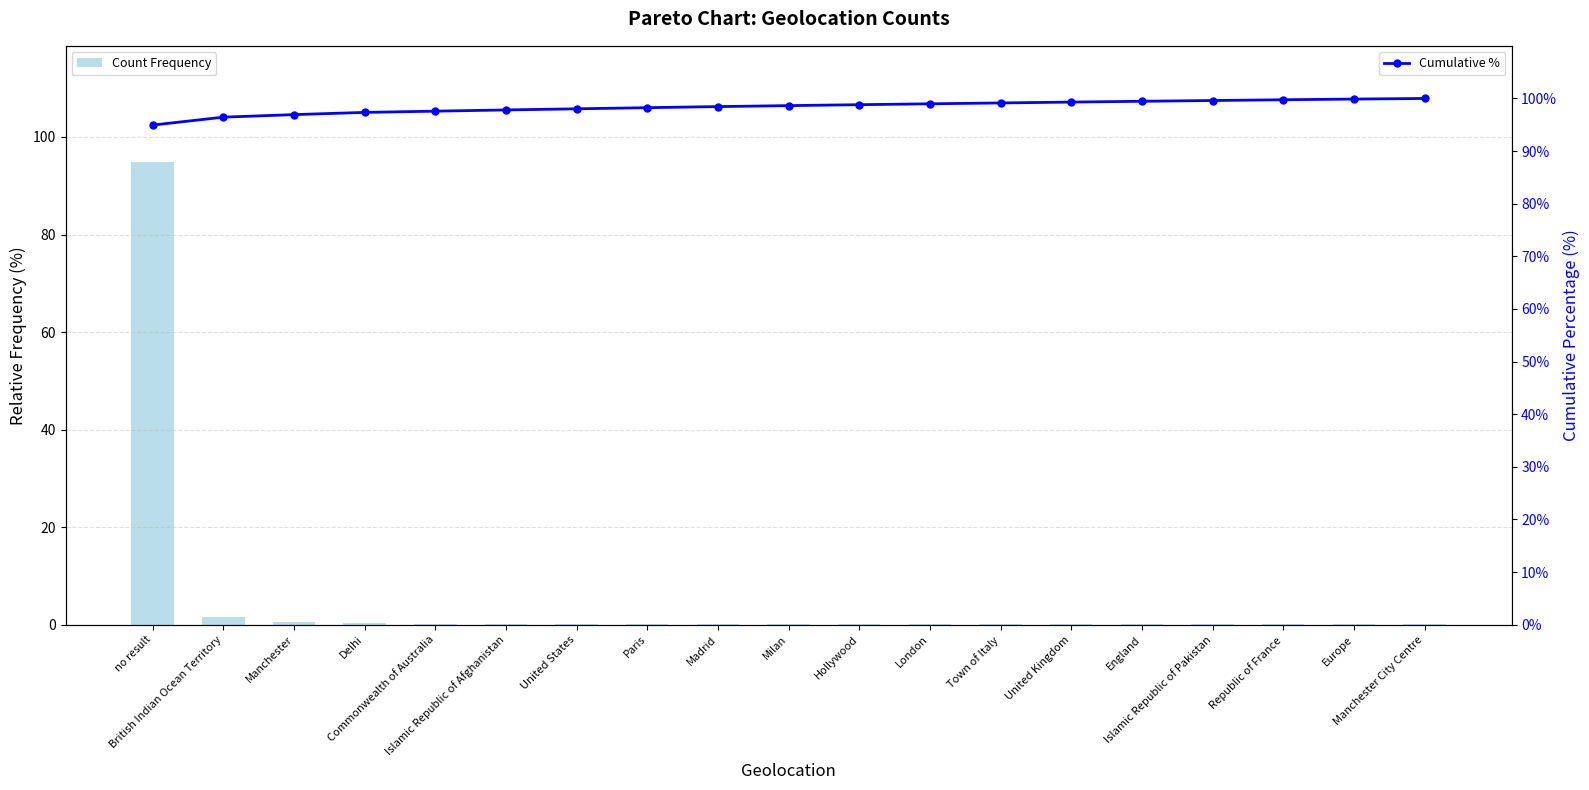

Which series has the largest total across all categories?

Cumulative %